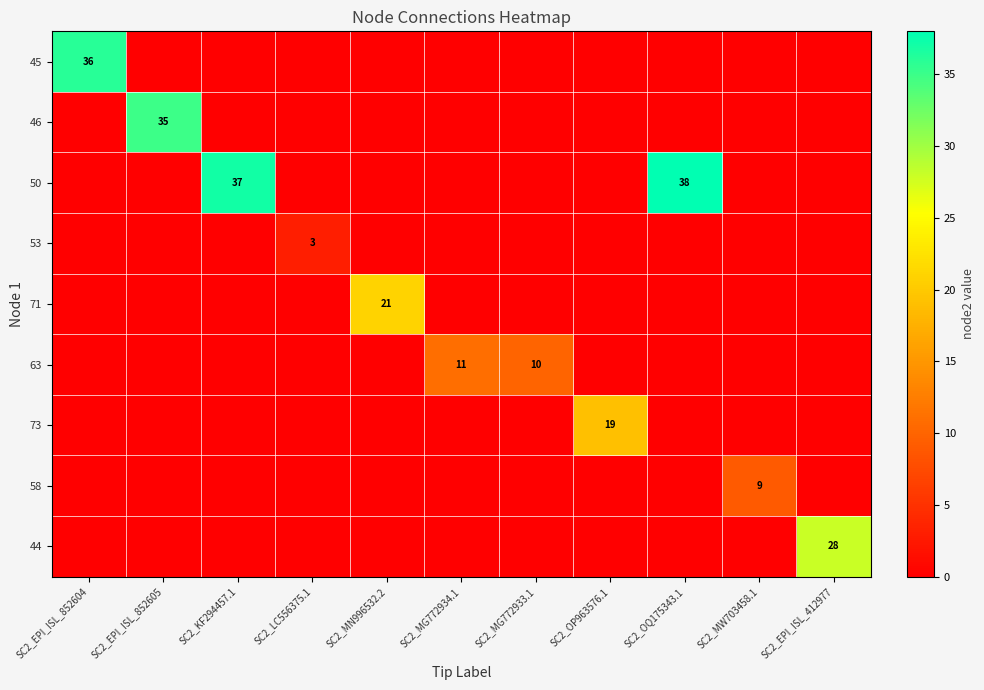

Between SC2_MN996532.2 and SC2_EPI_ISL_412977, which series saw the biggest shift?

44